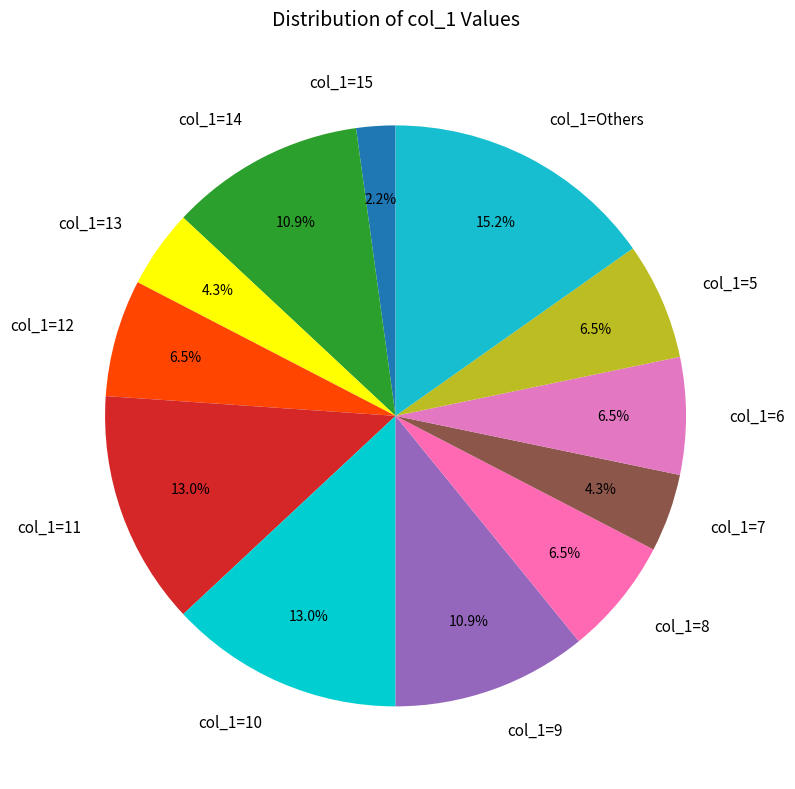

To the nearest percent, what is the difference between the largest and smallest slice percentages?

13%